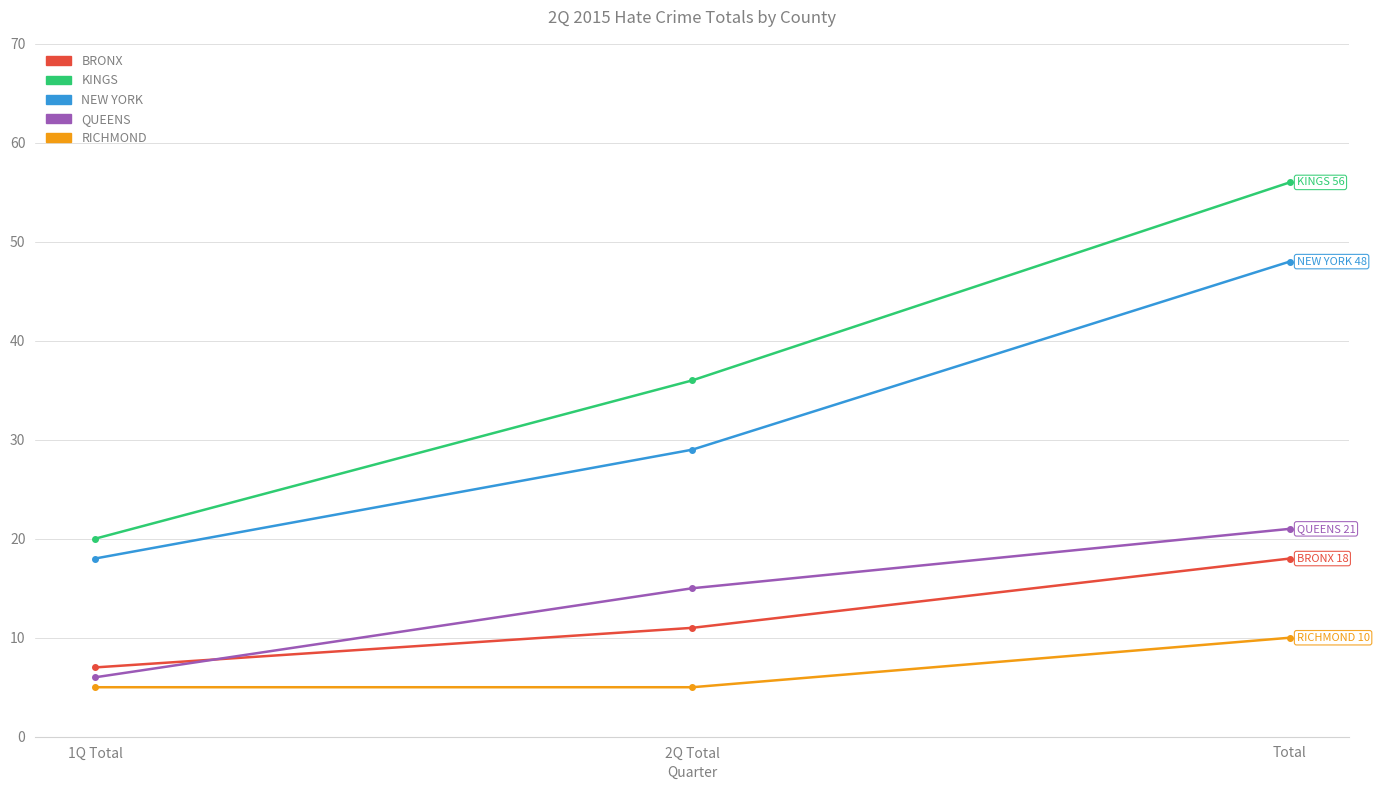

What is the highest value of the RICHMOND series?

10